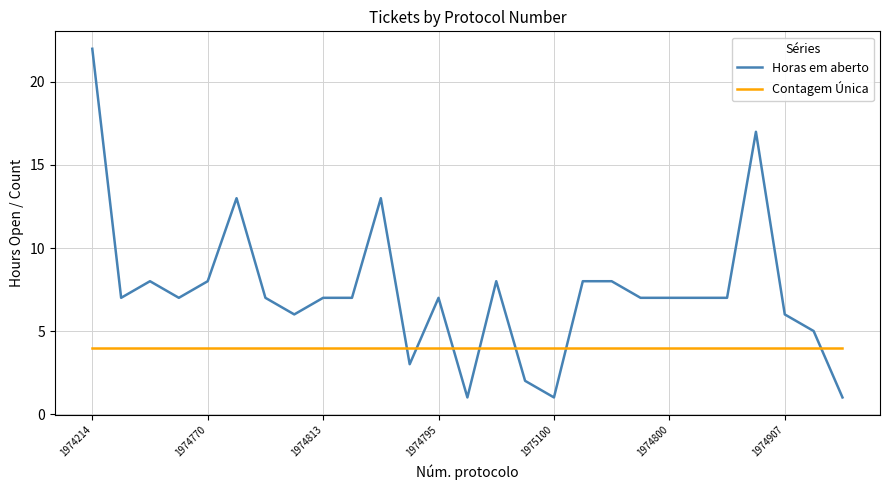

What is the highest value of the Contagem Única series?

4